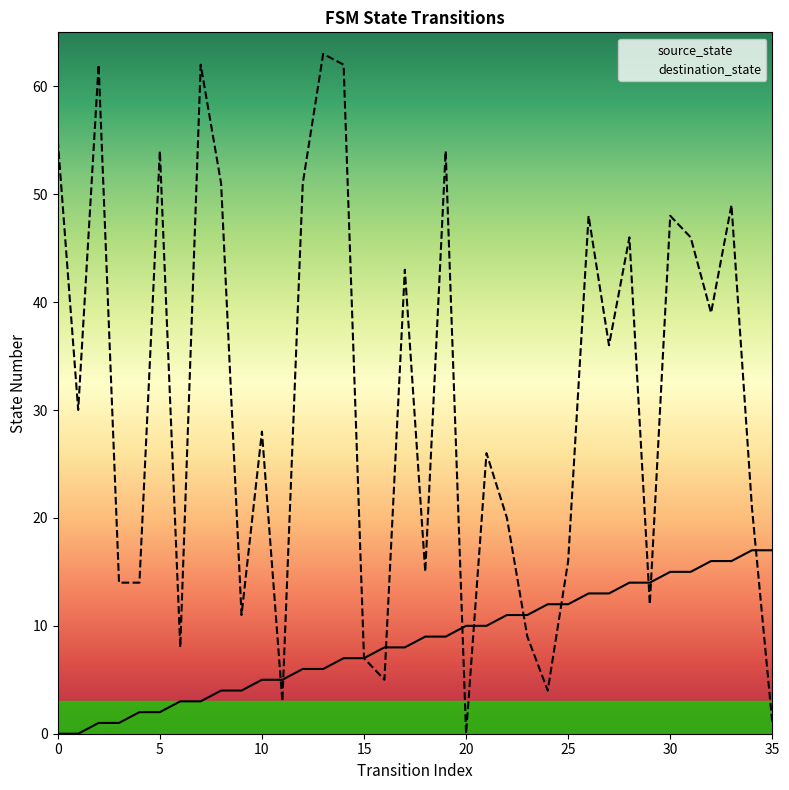

Which series has the largest total across all categories?

destination_state